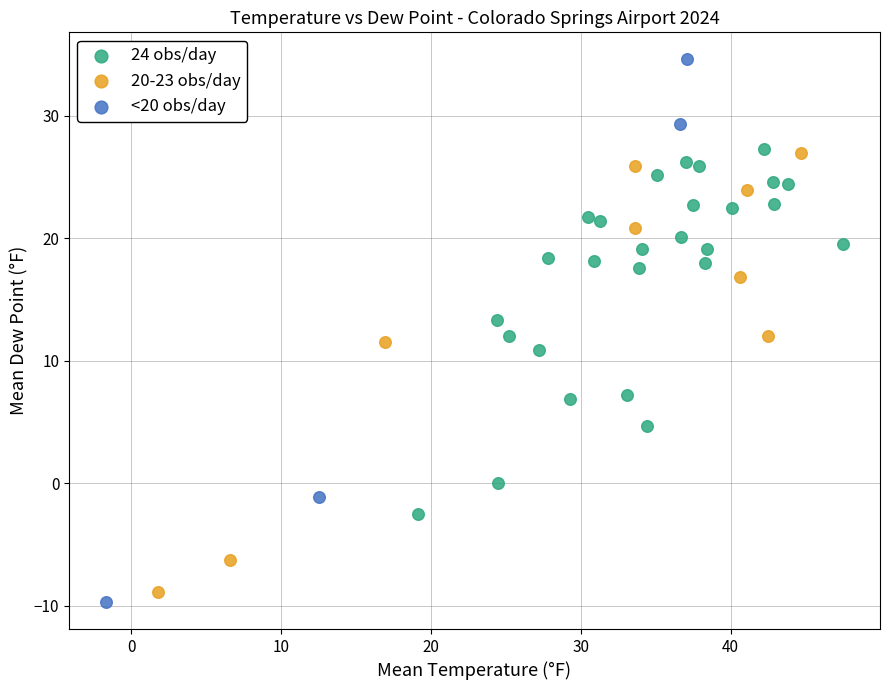

Which series contains the highest Y value?

<20 obs/day